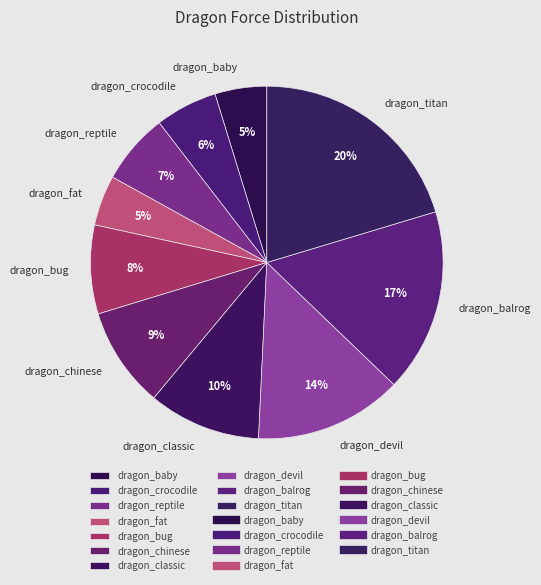

To the nearest percent, what is the average slice percentage?

10%